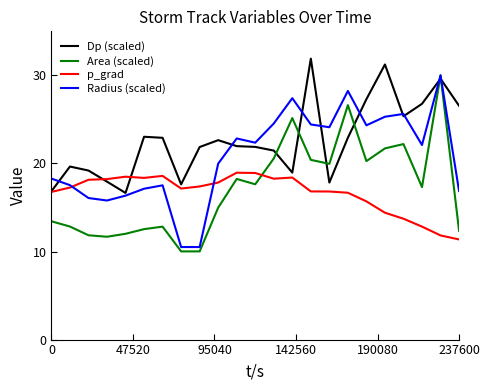

What is the highest value of the Dp (scaled) series?

31.9